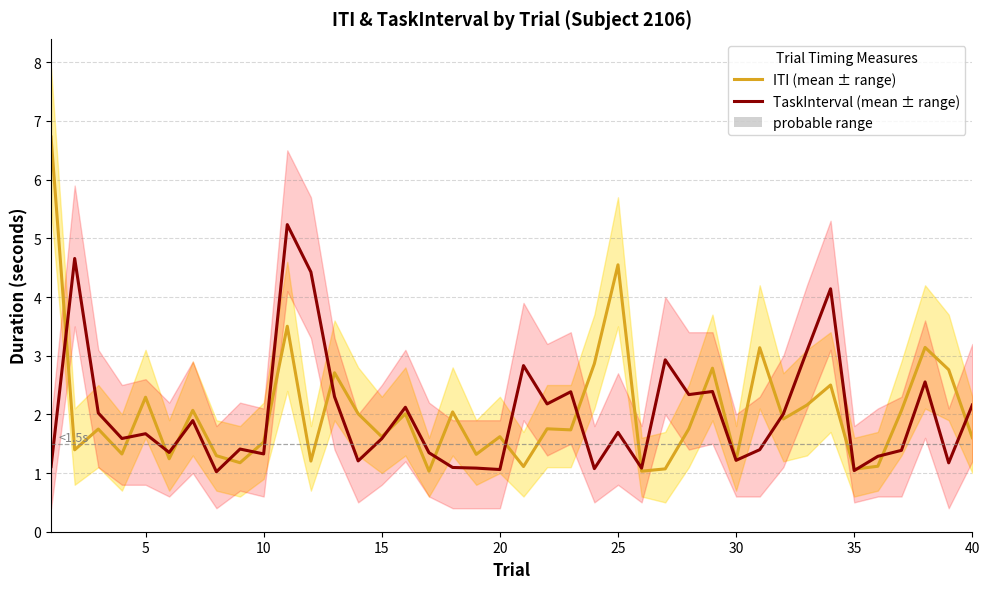

In TaskInterval (mean ± range), how many points are higher than both neighbors (excluding endpoints)?

13